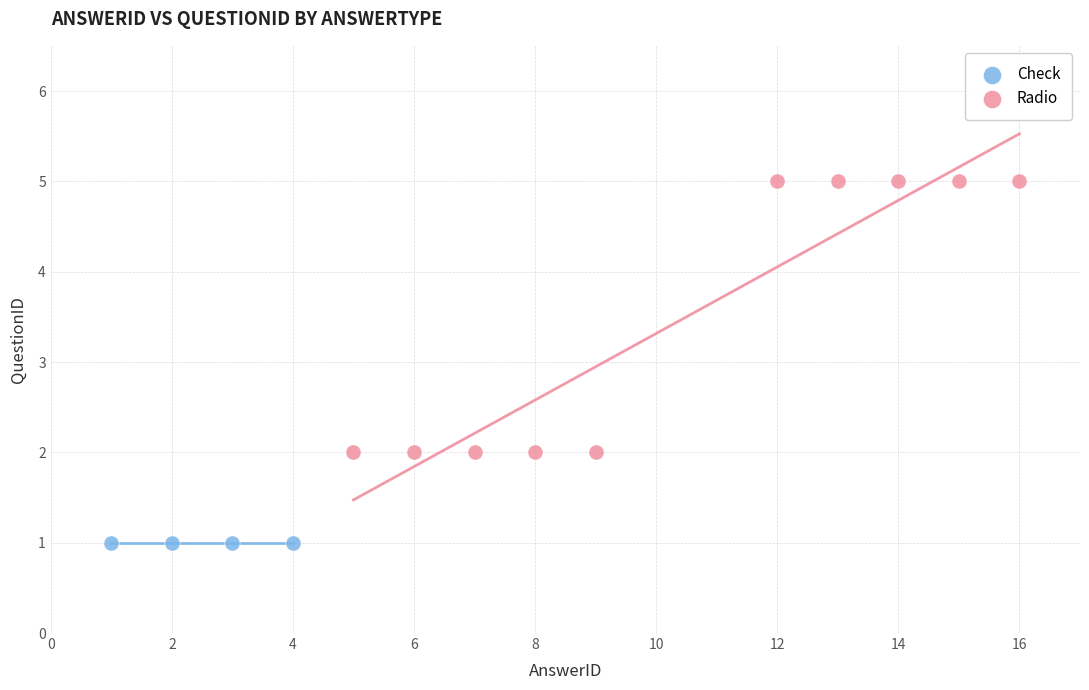

Which series contains the lowest Y value?

Check